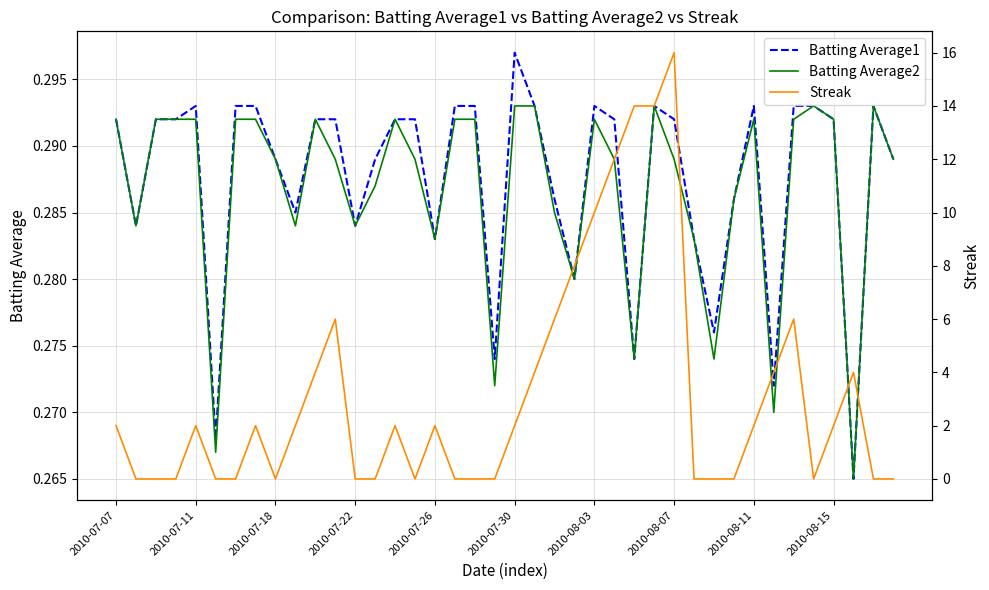

In Batting Average2, how many points are lower than both neighbors (excluding endpoints)?

11